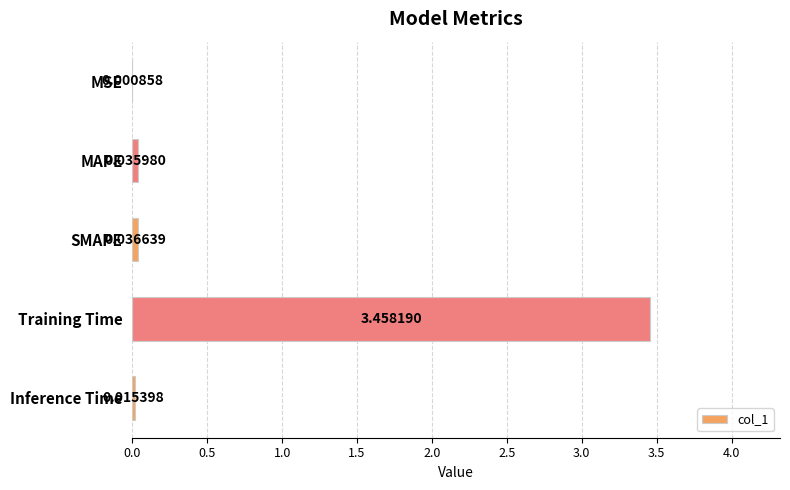

At which label is the value closest to 1?

SMAPE